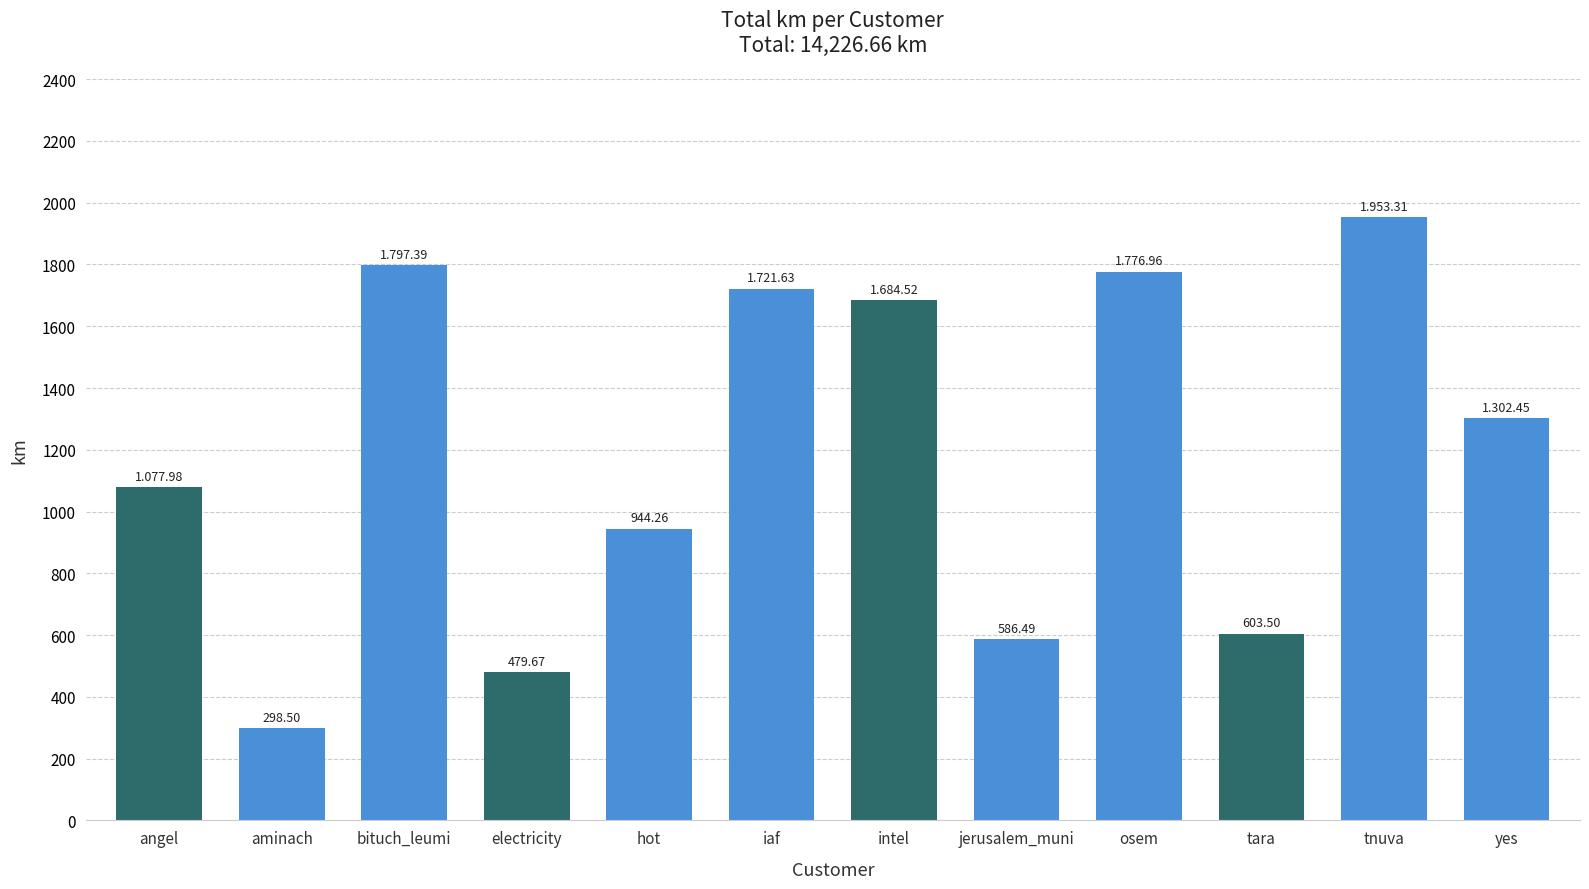

Is it true that the value at tara is 1012.8?

False